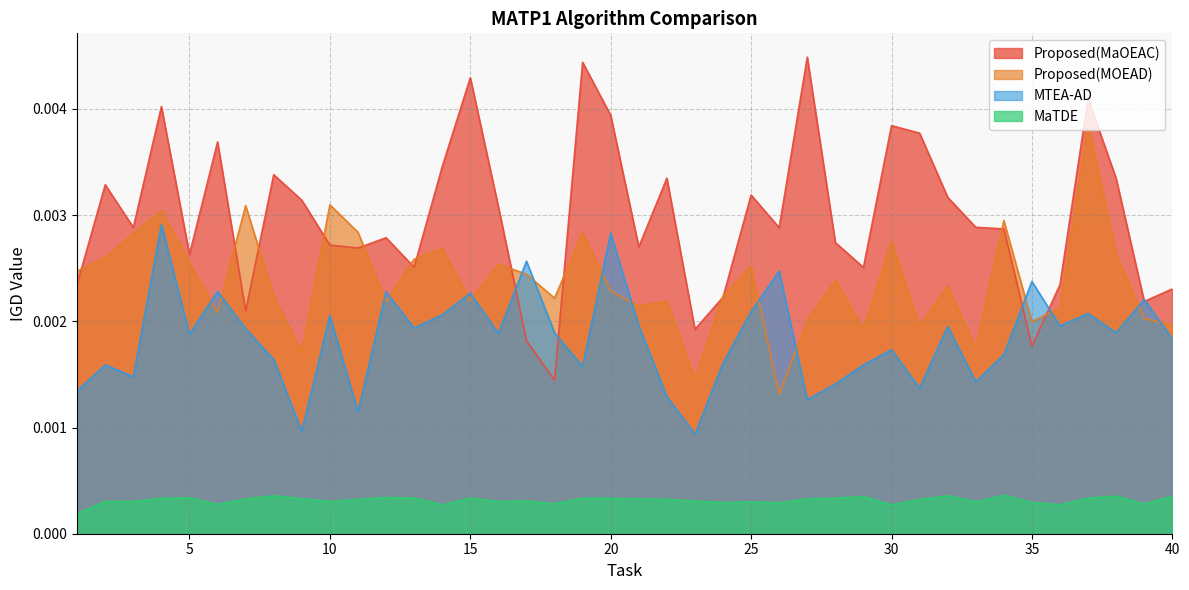

The MTEA-AD series shows 0.0 at 23. True or false?

False